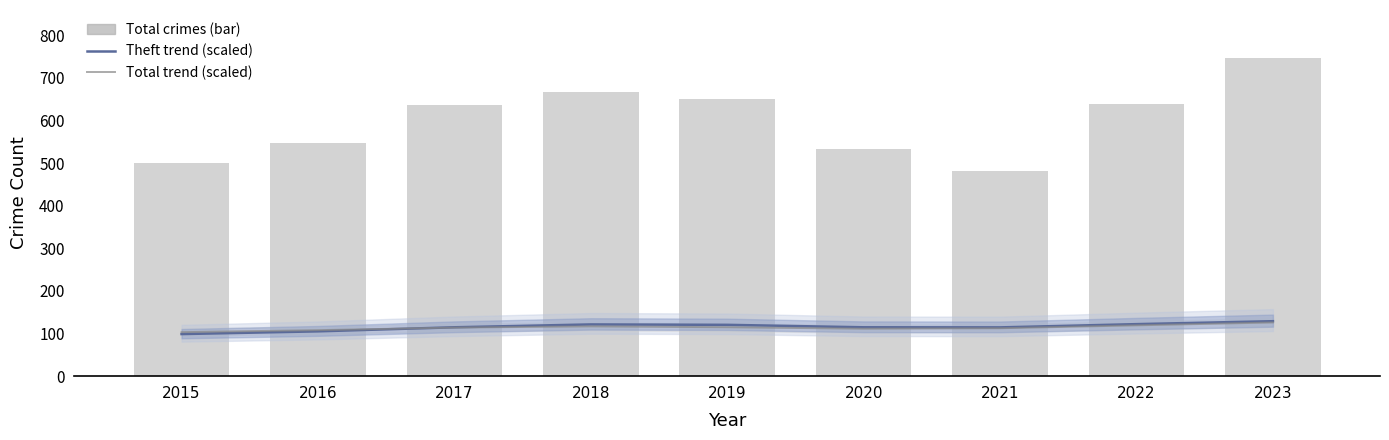

What is the spread (max minus min) of values at 2023?

621.0